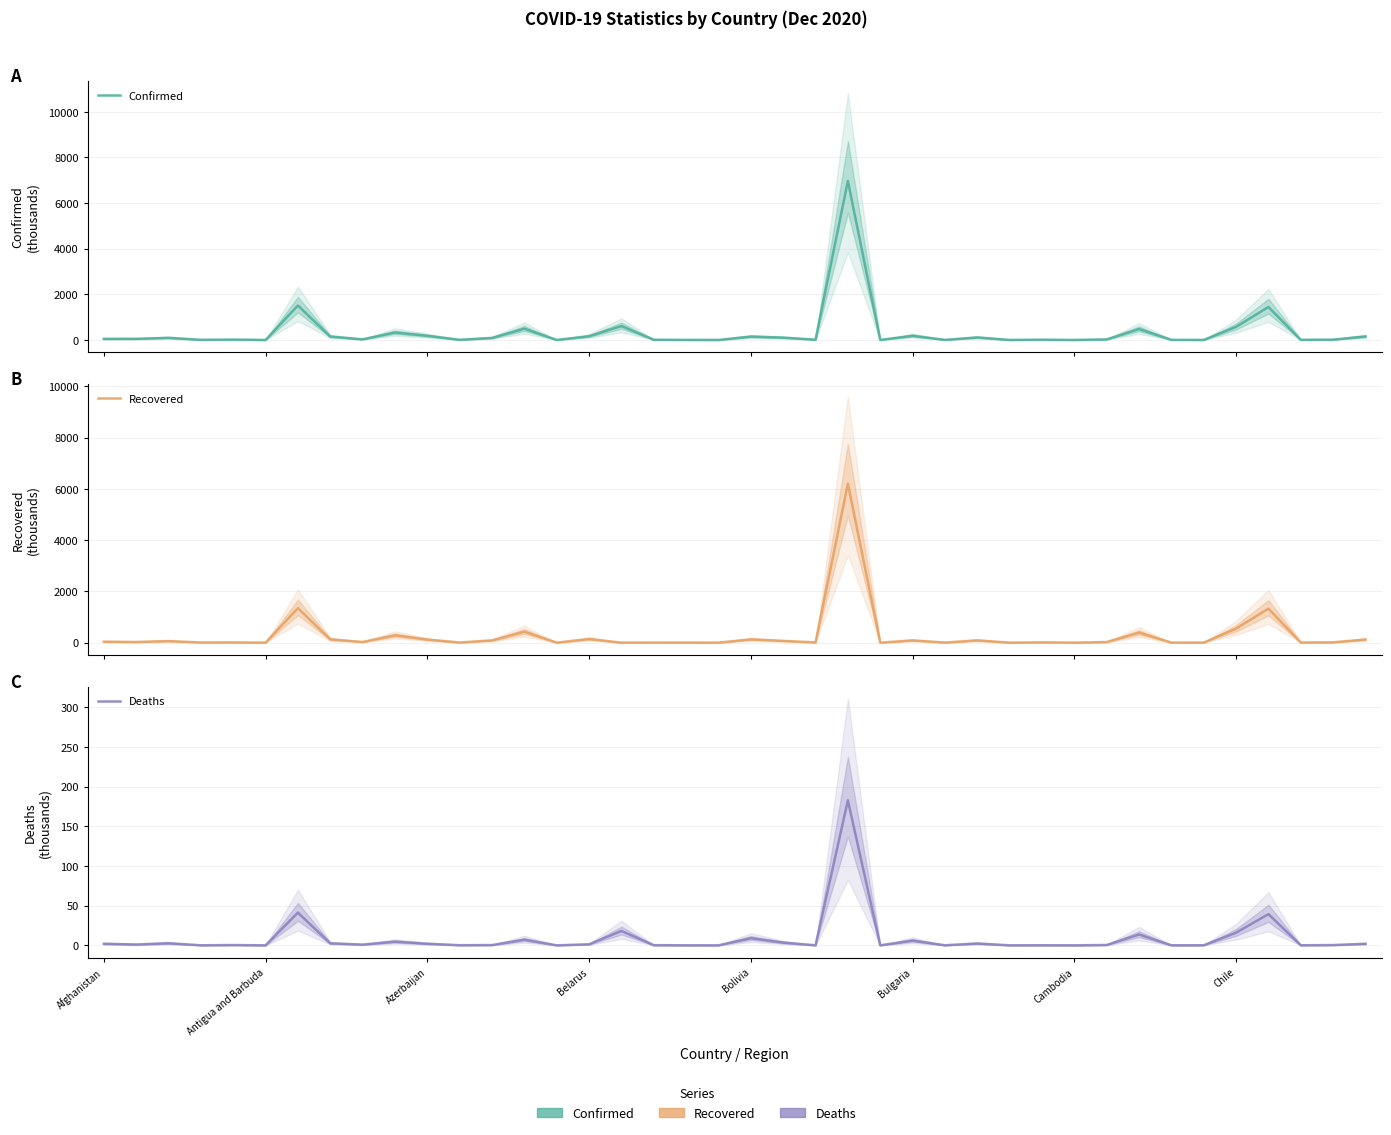

Does the chart have visible grid lines?

Yes